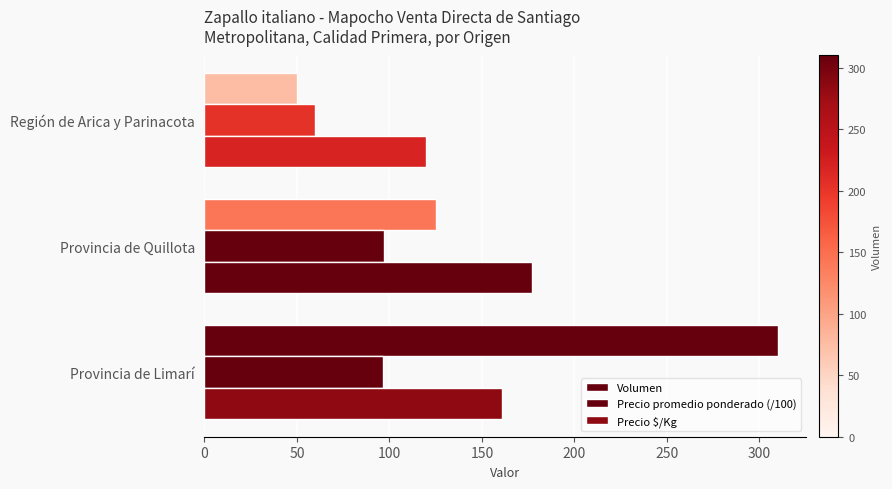

Count the number of categories in the chart.

3